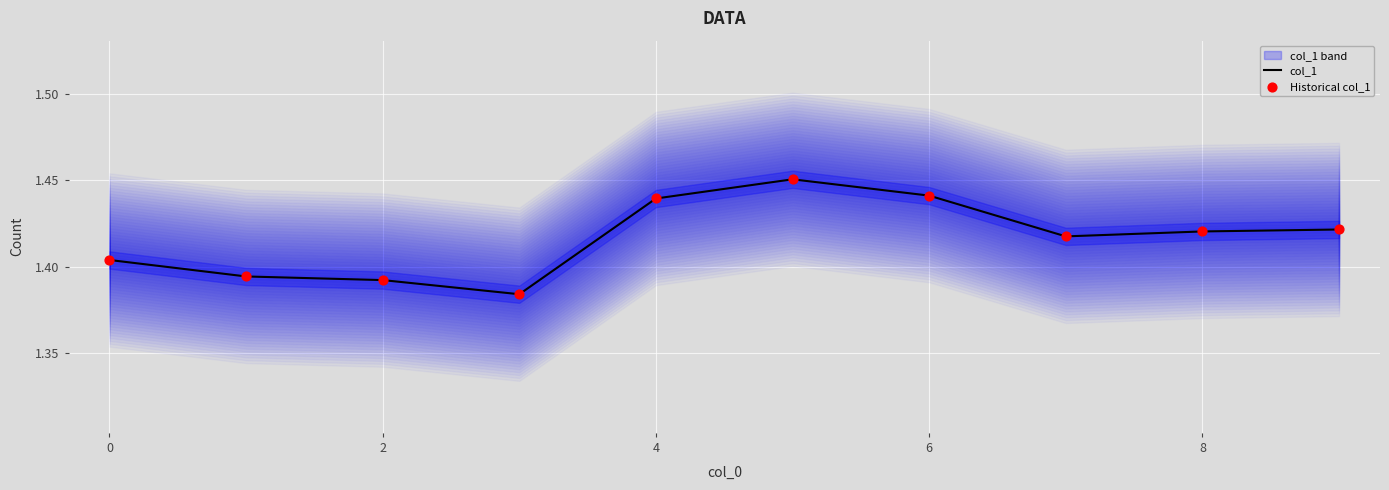

The col_1 series shows 0.6 at 0. True or false?

False